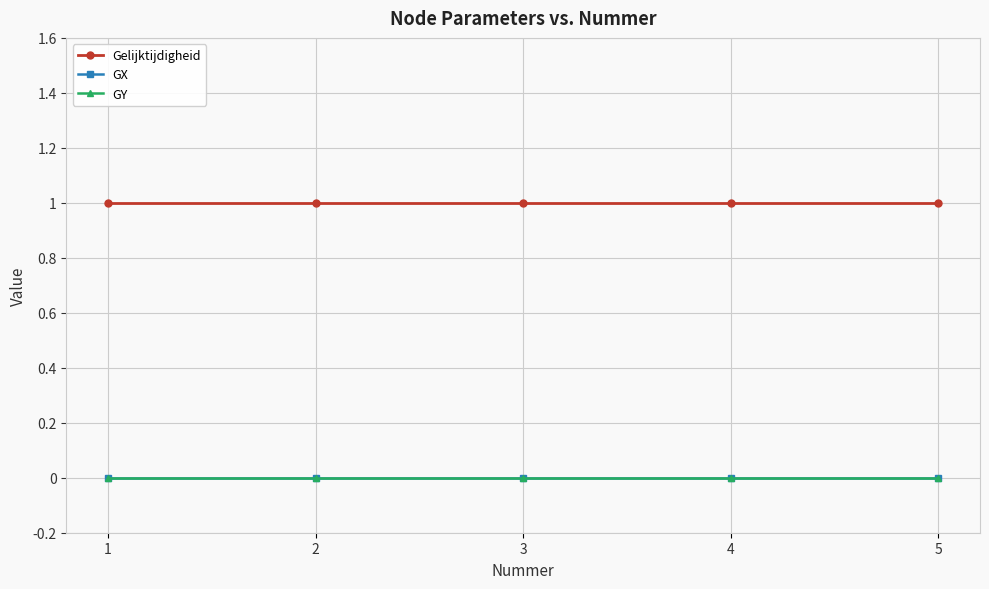

Which series has the largest total across all categories?

Gelijktijdigheid